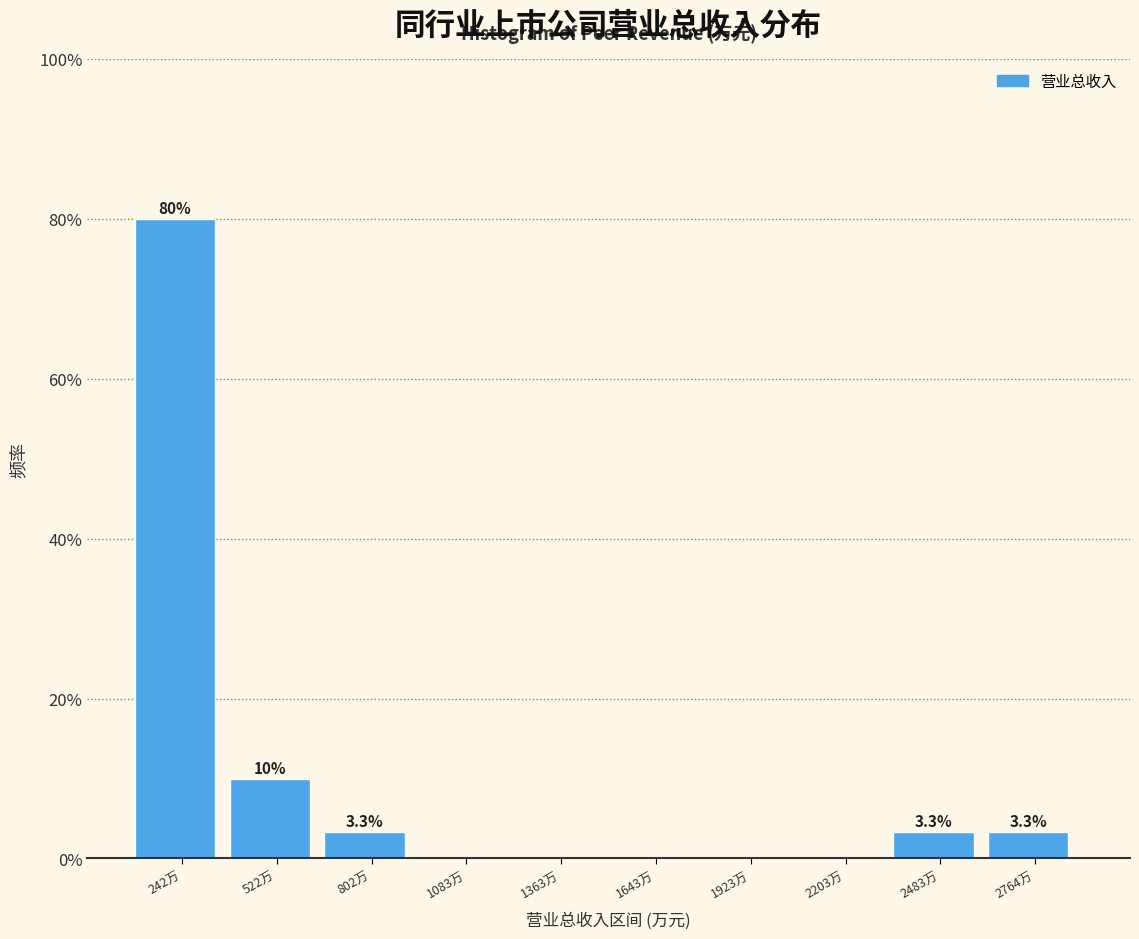

Reading right to left, list all the values displayed in this chart.

2764万=3.3	2483万=3.3	2203万=0.0	1923万=0.0	1643万=0.0	1363万=0.0	1083万=0.0	802万=3.3	522万=10.0	242万=80.0